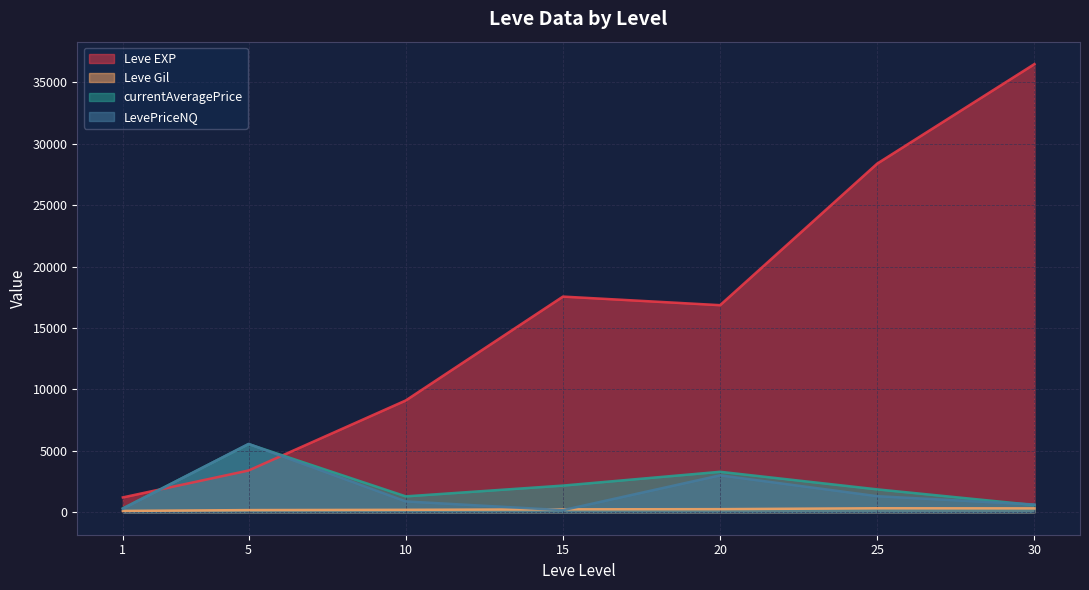

Between 1 and 25, which series saw the biggest shift?

Leve EXP